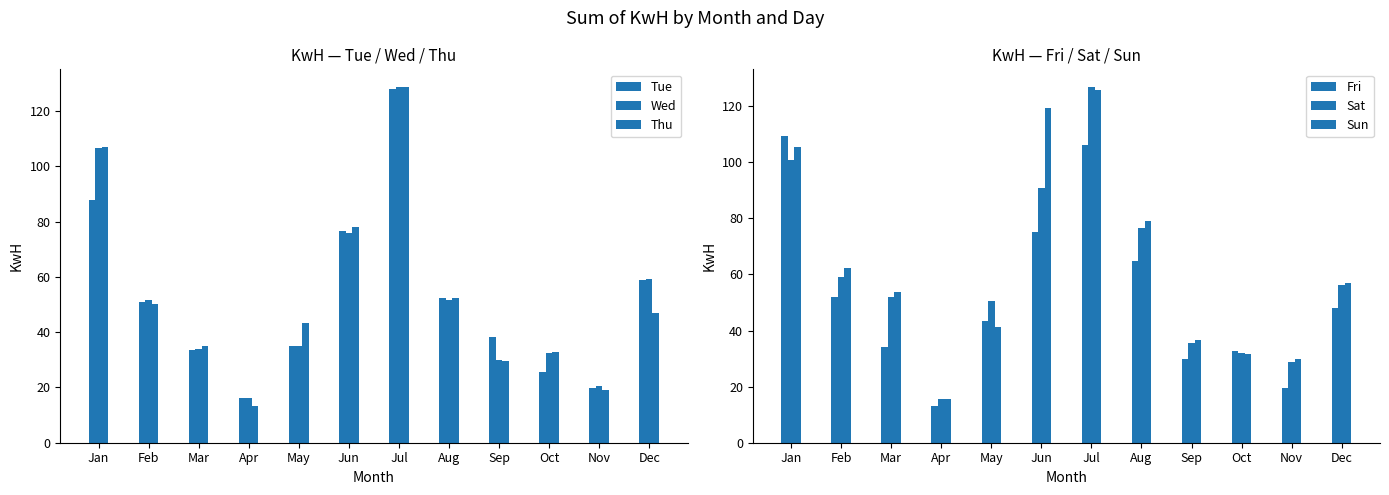

What is the difference between the Sun values at Aug and Mar?

25.5